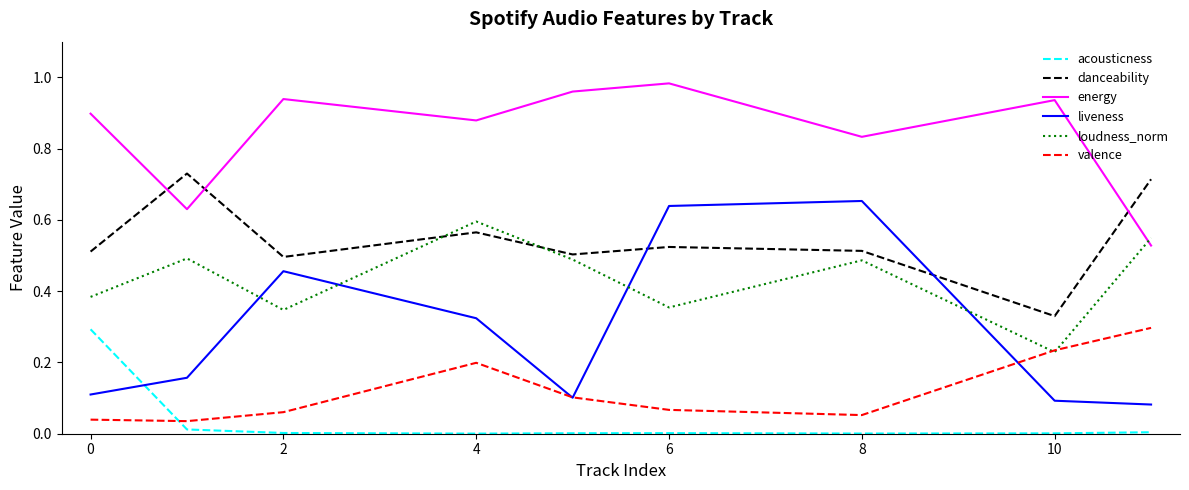

Which series has the widest spread of values?

liveness